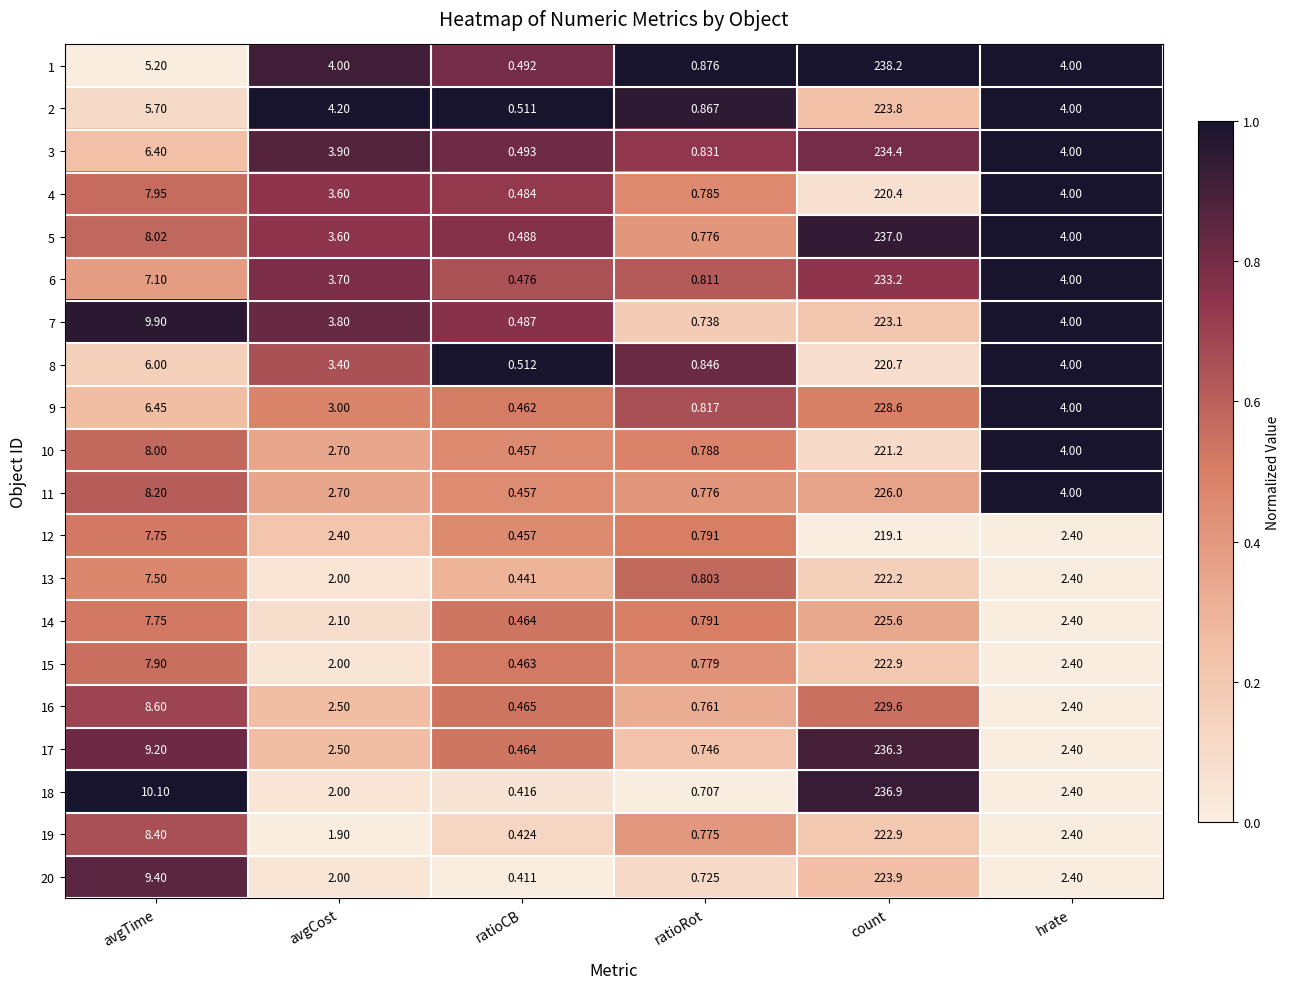

Where does the 15 series first go above 2?

avgTime